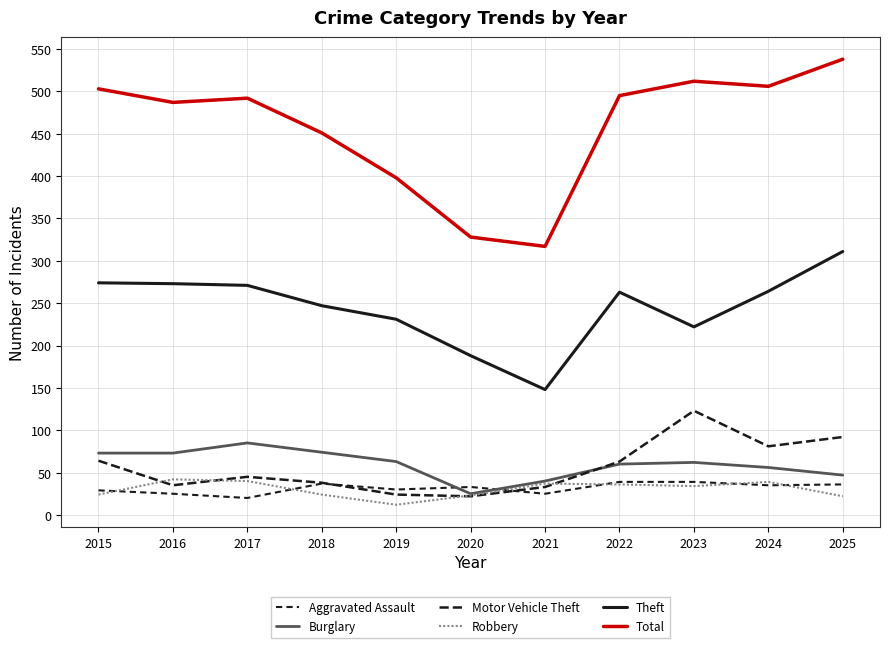

How many lines are shown in the chart?

6